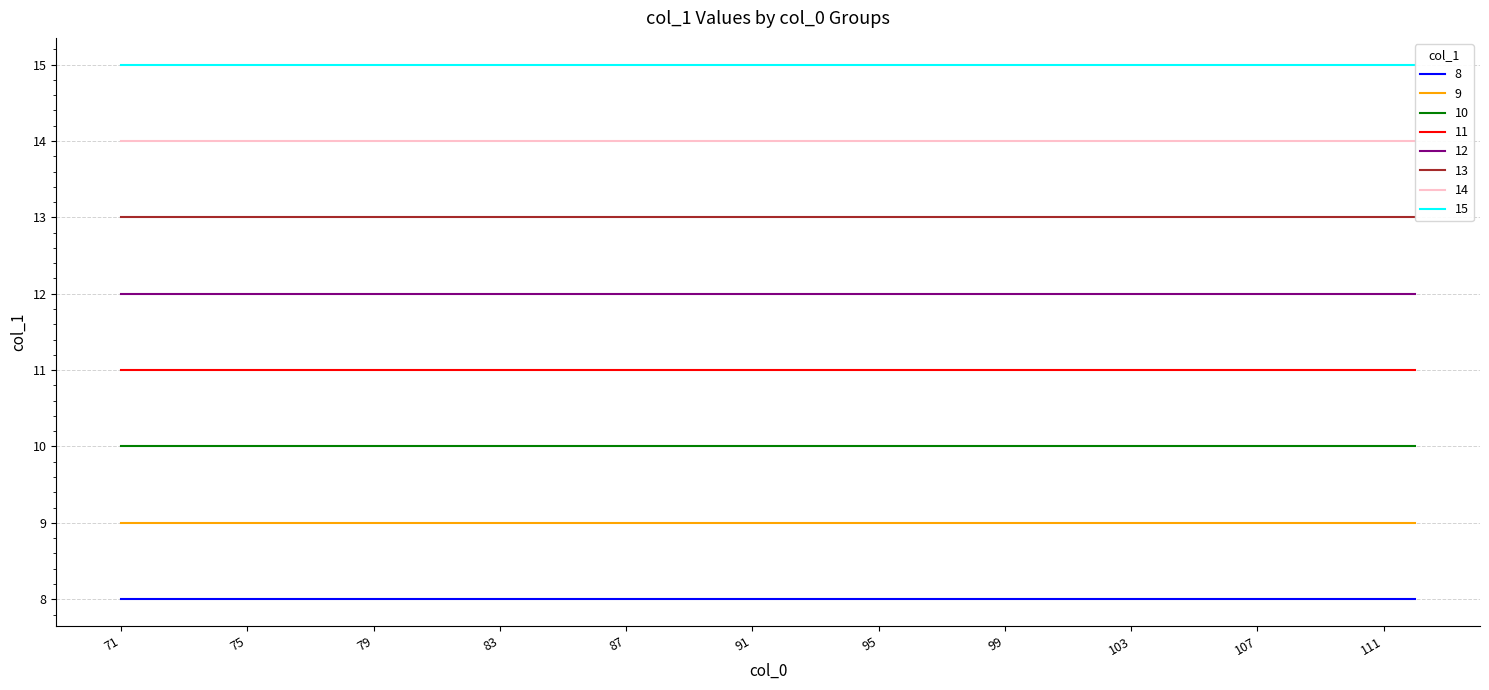

What is the approximate value of col_0_75 at 9?

9